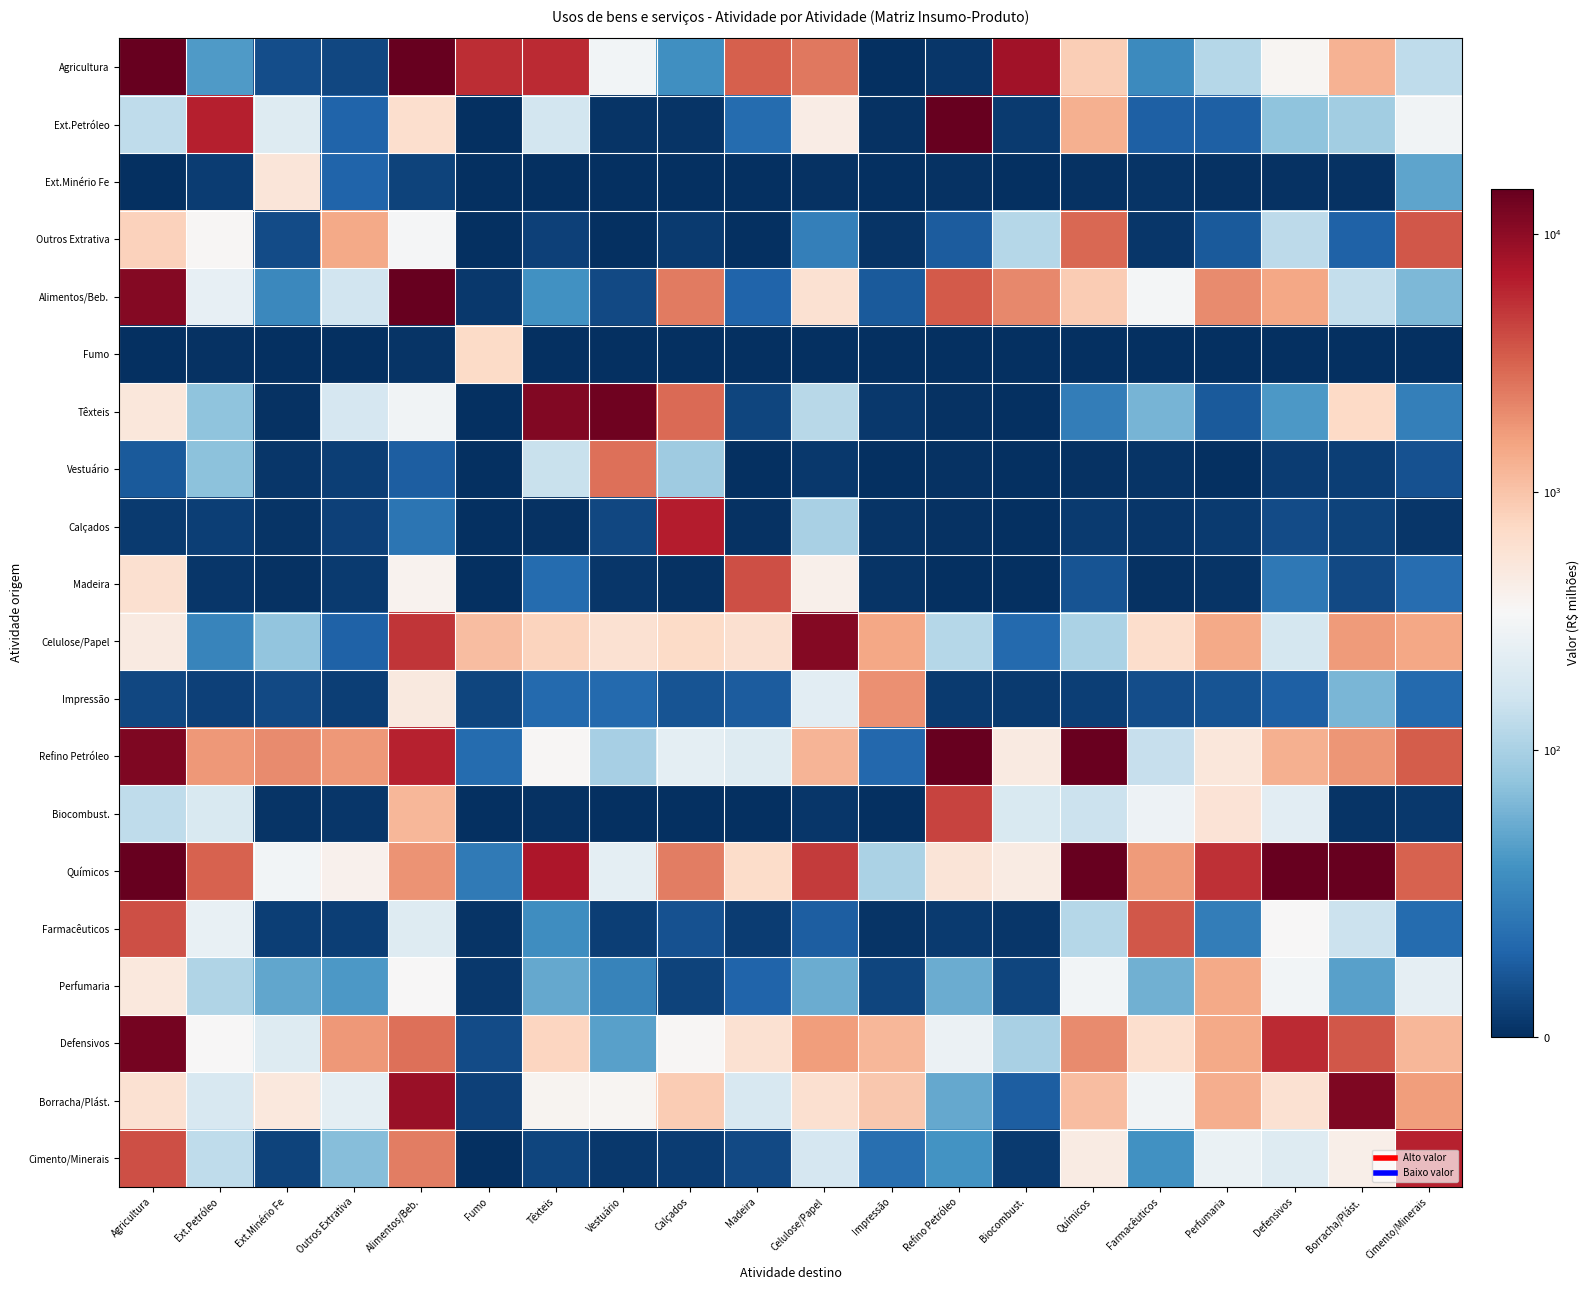

Reading left to right, extract all data points from this chart.

Agricultura: Agricultura=17830.9	Ext.Petróleo=64.1	Ext.Minério Fe=17.0	Outros Extrativa=13.1	Alimentos/Beb.=129260.9	Fumo=5522.2	Têxteis=5766.0	Vestuário=303.9	Calçados=57.5	Madeira=3293.8	Celulose/Papel=2503.5	Impressão=1.0	Refino Petróleo=3.5	Biocombust.=8249.7	Químicos=853.7	Farmacêuticos=54.1	Perfumaria=116.7	Defensivos=365.5	Borracha/Plást.=1262.0	Cimento/Minerais=129.3
Ext.Petróleo: Agricultura=129.7	Ext.Petróleo=6393.9	Ext.Minério Fe=212.2	Outros Extrativa=30.0	Alimentos/Beb.=636.4	Fumo=0.7	Têxteis=171.2	Vestuário=2.4	Calçados=3.2	Madeira=34.3	Celulose/Papel=445.0	Impressão=1.6	Refino Petróleo=90822.1	Biocombust.=6.4	Químicos=1317.8	Farmacêuticos=26.8	Perfumaria=26.6	Defensivos=88.0	Borracha/Plást.=96.9	Cimento/Minerais=301.1
Ext.Minério Fe: Agricultura=0.7	Ext.Petróleo=7.2	Ext.Minério Fe=545.9	Outros Extrativa=29.2	Alimentos/Beb.=11.1	Fumo=0.8	Têxteis=0.5	Vestuário=0.5	Calçados=0.7	Madeira=0.2	Celulose/Papel=1.5	Impressão=0.2	Refino Petróleo=1.8	Biocombust.=0.4	Químicos=2.1	Farmacêuticos=2.6	Perfumaria=1.3	Defensivos=2.3	Borracha/Plást.=1.6	Cimento/Minerais=69.4
Outros Extrativa: Agricultura=810.4	Ext.Petróleo=360.9	Ext.Minério Fe=15.3	Outros Extrativa=1440.0	Alimentos/Beb.=322.4	Fumo=0.2	Têxteis=9.5	Vestuário=0.5	Calçados=5.8	Madeira=0.8	Celulose/Papel=47.0	Impressão=2.8	Refino Petróleo=24.6	Biocombust.=117.3	Químicos=2971.8	Farmacêuticos=4.0	Perfumaria=23.9	Defensivos=127.2	Borracha/Plást.=28.2	Cimento/Minerais=3571.6
Alimentos/Beb.: Agricultura=11148.4	Ext.Petróleo=248.1	Ext.Minério Fe=52.4	Outros Extrativa=165.7	Alimentos/Beb.=62213.0	Fumo=4.6	Têxteis=58.2	Vestuário=14.0	Calçados=2409.6	Madeira=29.0	Celulose/Papel=602.2	Impressão=24.0	Refino Petróleo=3520.9	Biocombust.=2080.7	Químicos=895.2	Farmacêuticos=314.9	Perfumaria=2024.7	Defensivos=1462.3	Borracha/Plást.=137.7	Cimento/Minerais=81.4
Fumo: Agricultura=0.2	Ext.Petróleo=1.6	Ext.Minério Fe=0.3	Outros Extrativa=0.2	Alimentos/Beb.=2.8	Fumo=693.1	Têxteis=0.1	Vestuário=0.1	Calçados=0.2	Madeira=0.1	Celulose/Papel=0.4	Impressão=0.1	Refino Petróleo=0.5	Biocombust.=0.1	Químicos=0.5	Farmacêuticos=0.7	Perfumaria=0.3	Defensivos=0.6	Borracha/Plást.=0.4	Cimento/Minerais=0.4
Têxteis: Agricultura=522.7	Ext.Petróleo=88.9	Ext.Minério Fe=1.4	Outros Extrativa=179.2	Alimentos/Beb.=298.4	Fumo=1.1	Têxteis=11216.5	Vestuário=13484.3	Calçados=2921.0	Madeira=12.5	Celulose/Papel=119.9	Impressão=5.5	Refino Petróleo=1.6	Biocombust.=0.9	Químicos=45.9	Farmacêuticos=79.1	Perfumaria=23.2	Defensivos=62.6	Borracha/Plást.=717.7	Cimento/Minerais=46.8
Vestuário: Agricultura=24.2	Ext.Petróleo=86.7	Ext.Minério Fe=3.8	Outros Extrativa=8.7	Alimentos/Beb.=26.4	Fumo=0.6	Têxteis=148.4	Vestuário=2708.1	Calçados=95.8	Madeira=0.6	Celulose/Papel=5.0	Impressão=1.0	Refino Petróleo=1.4	Biocombust.=0.5	Químicos=2.0	Farmacêuticos=2.5	Perfumaria=0.9	Defensivos=7.7	Borracha/Plást.=9.1	Cimento/Minerais=18.9
Calçados: Agricultura=6.6	Ext.Petróleo=8.4	Ext.Minério Fe=2.6	Outros Extrativa=9.7	Alimentos/Beb.=40.1	Fumo=0.5	Têxteis=1.5	Vestuário=13.3	Calçados=6586.0	Madeira=2.1	Celulose/Papel=99.8	Impressão=3.0	Refino Petróleo=2.2	Biocombust.=1.1	Químicos=6.0	Farmacêuticos=4.5	Perfumaria=6.5	Defensivos=15.8	Borracha/Plást.=10.6	Cimento/Minerais=4.3
Madeira: Agricultura=620.1	Ext.Petróleo=3.9	Ext.Minério Fe=1.8	Outros Extrativa=6.5	Alimentos/Beb.=394.3	Fumo=0.2	Têxteis=33.8	Vestuário=4.1	Calçados=1.4	Madeira=3937.3	Celulose/Papel=413.3	Impressão=2.3	Refino Petróleo=0.9	Biocombust.=0.5	Químicos=20.4	Farmacêuticos=1.5	Perfumaria=2.4	Defensivos=41.7	Borracha/Plást.=14.2	Cimento/Minerais=35.5
Celulose/Papel: Agricultura=473.5	Ext.Petróleo=50.8	Ext.Minério Fe=89.9	Outros Extrativa=27.9	Alimentos/Beb.=5085.4	Fumo=1092.6	Têxteis=800.2	Vestuário=604.6	Calçados=694.8	Madeira=627.4	Celulose/Papel=11092.8	Impressão=1492.2	Refino Petróleo=116.5	Biocombust.=33.0	Químicos=102.0	Farmacêuticos=654.0	Perfumaria=1429.0	Defensivos=177.7	Borracha/Plást.=1709.2	Cimento/Minerais=1455.7
Impressão: Agricultura=12.8	Ext.Petróleo=10.2	Ext.Minério Fe=14.7	Outros Extrativa=8.2	Alimentos/Beb.=488.2	Fumo=12.2	Têxteis=33.4	Vestuário=33.2	Calçados=20.5	Madeira=24.4	Celulose/Papel=228.4	Impressão=1938.0	Refino Petróleo=6.7	Biocombust.=6.4	Químicos=9.1	Farmacêuticos=17.3	Perfumaria=20.6	Defensivos=27.5	Borracha/Plást.=80.2	Cimento/Minerais=32.9
Refino Petróleo: Agricultura=11787.0	Ext.Petróleo=1738.5	Ext.Minério Fe=2035.7	Outros Extrativa=1763.4	Alimentos/Beb.=6215.1	Fumo=34.6	Têxteis=354.7	Vestuário=98.4	Calçados=237.8	Madeira=208.2	Celulose/Papel=1230.9	Impressão=31.7	Refino Petróleo=93008.4	Biocombust.=474.9	Químicos=14161.9	Farmacêuticos=142.1	Perfumaria=521.2	Defensivos=1298.2	Borracha/Plást.=1826.6	Cimento/Minerais=3390.8
Biocombust.: Agricultura=131.8	Ext.Petróleo=192.2	Ext.Minério Fe=3.3	Outros Extrativa=3.8	Alimentos/Beb.=1210.2	Fumo=0.2	Têxteis=2.0	Vestuário=0.5	Calçados=0.4	Madeira=1.1	Celulose/Papel=3.7	Impressão=0.7	Refino Petróleo=4370.4	Biocombust.=192.2	Químicos=152.3	Farmacêuticos=279.1	Perfumaria=565.4	Defensivos=226.0	Borracha/Plást.=2.5	Cimento/Minerais=4.7
Químicos: Agricultura=25188.2	Ext.Petróleo=3157.8	Ext.Minério Fe=310.4	Outros Extrativa=399.1	Alimentos/Beb.=1870.2	Fumo=43.3	Têxteis=7259.4	Vestuário=239.0	Calçados=2368.0	Madeira=674.3	Celulose/Papel=4744.5	Impressão=102.5	Refino Petróleo=557.5	Biocombust.=465.0	Químicos=41322.4	Farmacêuticos=1697.0	Perfumaria=5448.6	Defensivos=14969.5	Borracha/Plást.=18189.7	Cimento/Minerais=3210.0
Farmacêuticos: Agricultura=3905.8	Ext.Petróleo=254.9	Ext.Minério Fe=8.7	Outros Extrativa=8.2	Alimentos/Beb.=209.8	Fumo=2.8	Têxteis=55.6	Vestuário=9.1	Calçados=18.8	Madeira=7.3	Celulose/Papel=26.2	Impressão=3.1	Refino Petróleo=6.4	Biocombust.=3.6	Químicos=114.7	Farmacêuticos=3627.6	Perfumaria=46.1	Defensivos=350.3	Borracha/Plást.=150.0	Cimento/Minerais=33.6
Perfumaria: Agricultura=504.6	Ext.Petróleo=109.0	Ext.Minério Fe=71.0	Outros Extrativa=62.6	Alimentos/Beb.=349.5	Fumo=4.9	Têxteis=72.6	Vestuário=49.3	Calçados=11.3	Madeira=29.3	Celulose/Papel=74.7	Impressão=12.2	Refino Petróleo=74.9	Biocombust.=11.6	Químicos=303.8	Farmacêuticos=77.2	Perfumaria=1431.1	Defensivos=306.8	Borracha/Plást.=67.6	Cimento/Minerais=241.3
Defensivos: Agricultura=12794.4	Ext.Petróleo=343.6	Ext.Minério Fe=211.5	Outros Extrativa=1777.4	Alimentos/Beb.=2706.8	Fumo=15.3	Têxteis=770.4	Vestuário=67.6	Calçados=357.6	Madeira=613.7	Celulose/Papel=1664.0	Impressão=1203.6	Refino Petróleo=272.4	Biocombust.=99.6	Químicos=2032.3	Farmacêuticos=645.7	Perfumaria=1420.9	Defensivos=5746.6	Borracha/Plást.=3582.1	Cimento/Minerais=1192.5
Borracha/Plást.: Agricultura=608.8	Ext.Petróleo=187.1	Ext.Minério Fe=513.8	Outros Extrativa=235.6	Alimentos/Beb.=8880.4	Fumo=9.5	Têxteis=381.7	Vestuário=368.9	Calçados=890.2	Madeira=184.7	Celulose/Papel=624.9	Impressão=942.9	Refino Petróleo=72.3	Biocombust.=26.2	Químicos=1082.0	Farmacêuticos=299.6	Perfumaria=1334.0	Defensivos=598.0	Borracha/Plást.=11572.8	Cimento/Minerais=1669.8
Cimento/Minerais: Agricultura=3859.5	Ext.Petróleo=130.6	Ext.Minério Fe=10.8	Outros Extrativa=85.2	Alimentos/Beb.=2388.6	Fumo=1.0	Têxteis=11.9	Vestuário=5.0	Calçados=8.0	Madeira=15.0	Celulose/Papel=181.3	Impressão=36.2	Refino Petróleo=59.8	Biocombust.=5.8	Químicos=465.8	Farmacêuticos=57.8	Perfumaria=265.2	Defensivos=206.4	Borracha/Plást.=427.3	Cimento/Minerais=6217.9